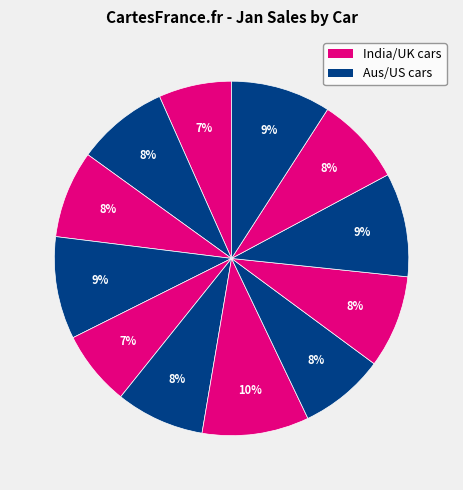

How many slices are in this pie chart?

12